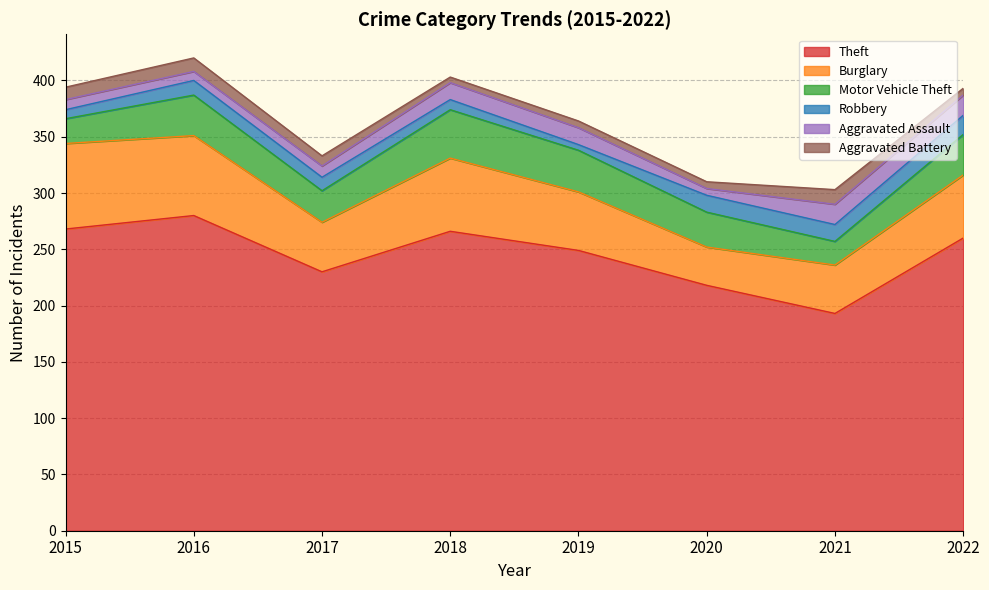

Which series has the largest total across all categories?

Theft